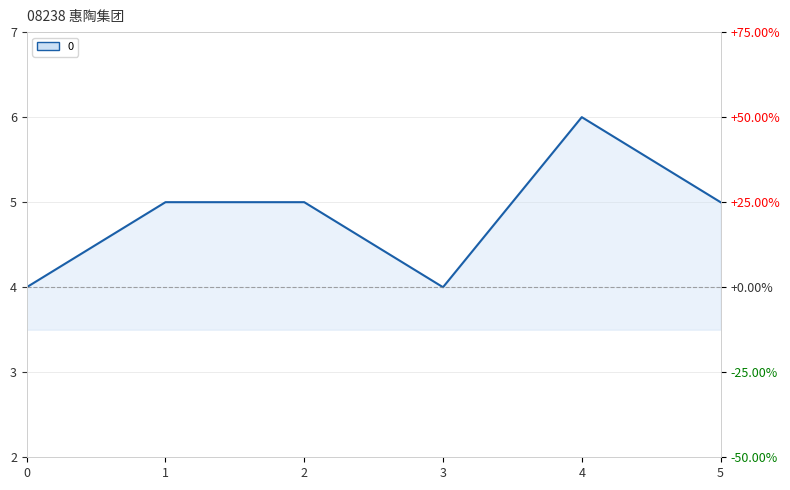

How many lines are shown in the chart?

1